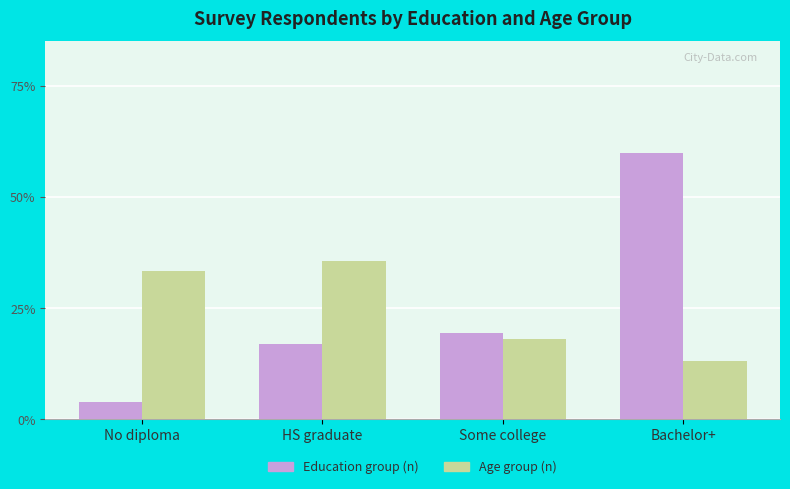

How many Age group (n) values are between 0 and 1?

4